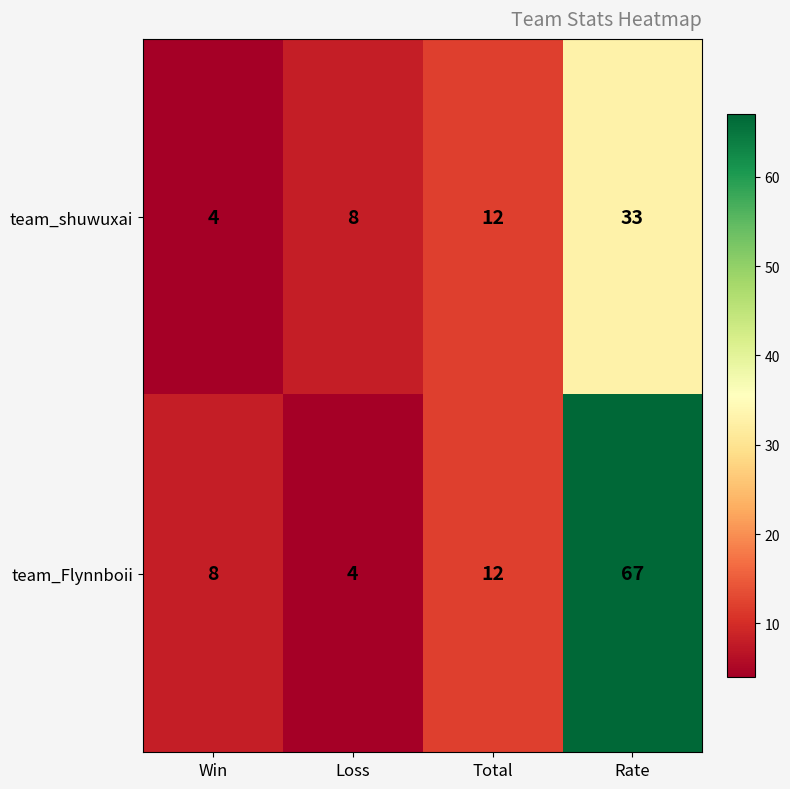

What is the total value across all series at Total?

24